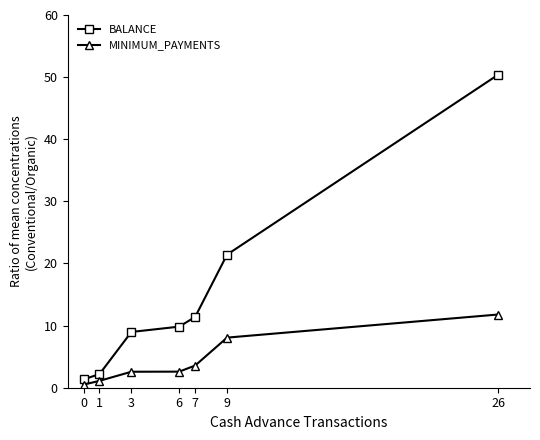

Count the number of data series in this chart.

2